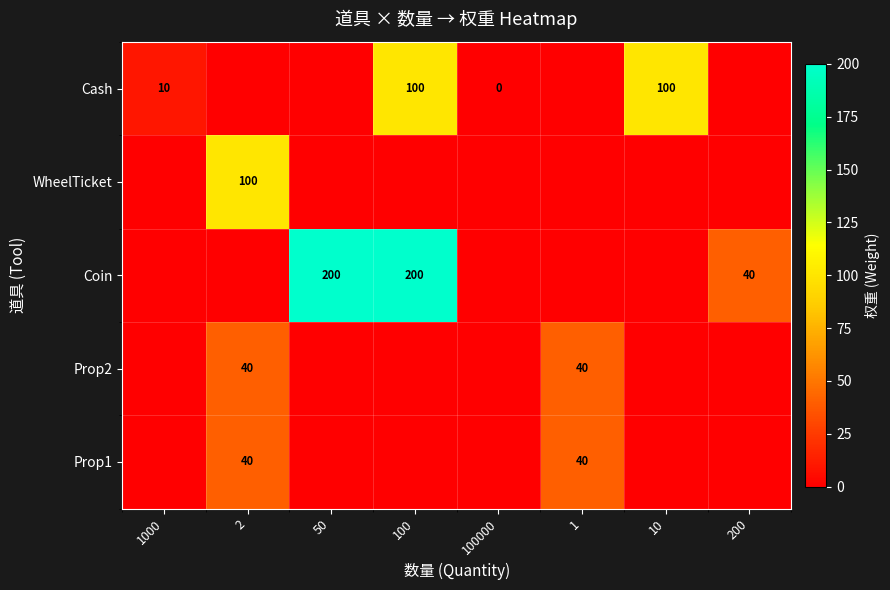

How many data points does each series have?

8